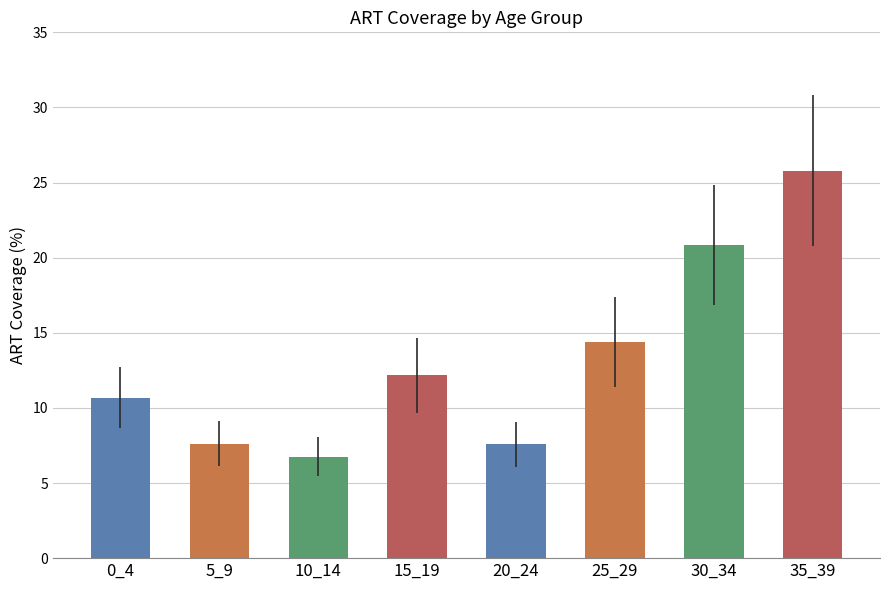

What is the maximum value shown in the chart?

25.8